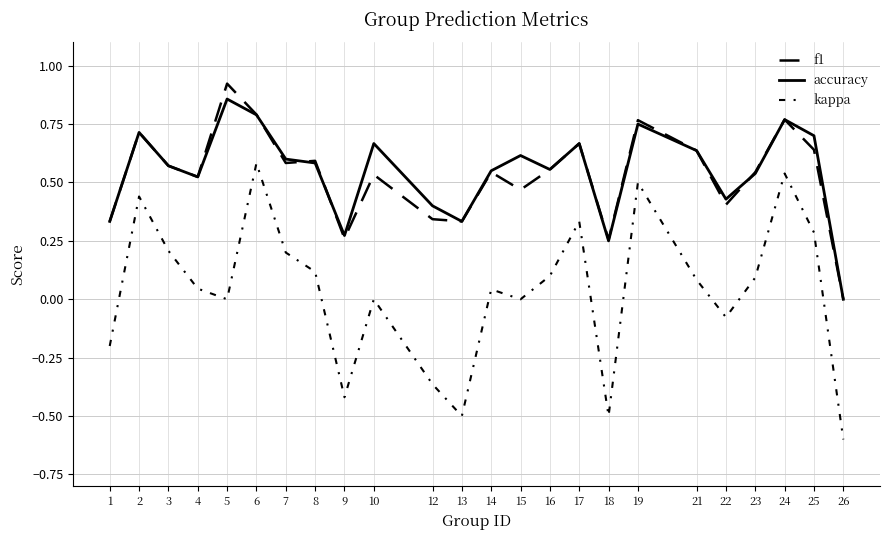

Where is accuracy nearest to the value 0?

26